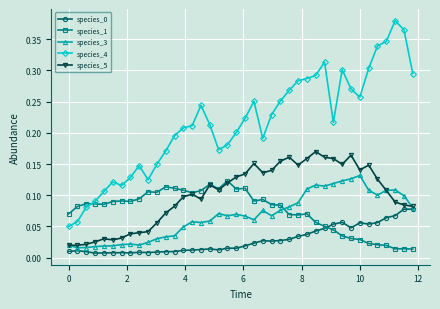

True or false: species_3 has more than 1 interior local peaks.

True